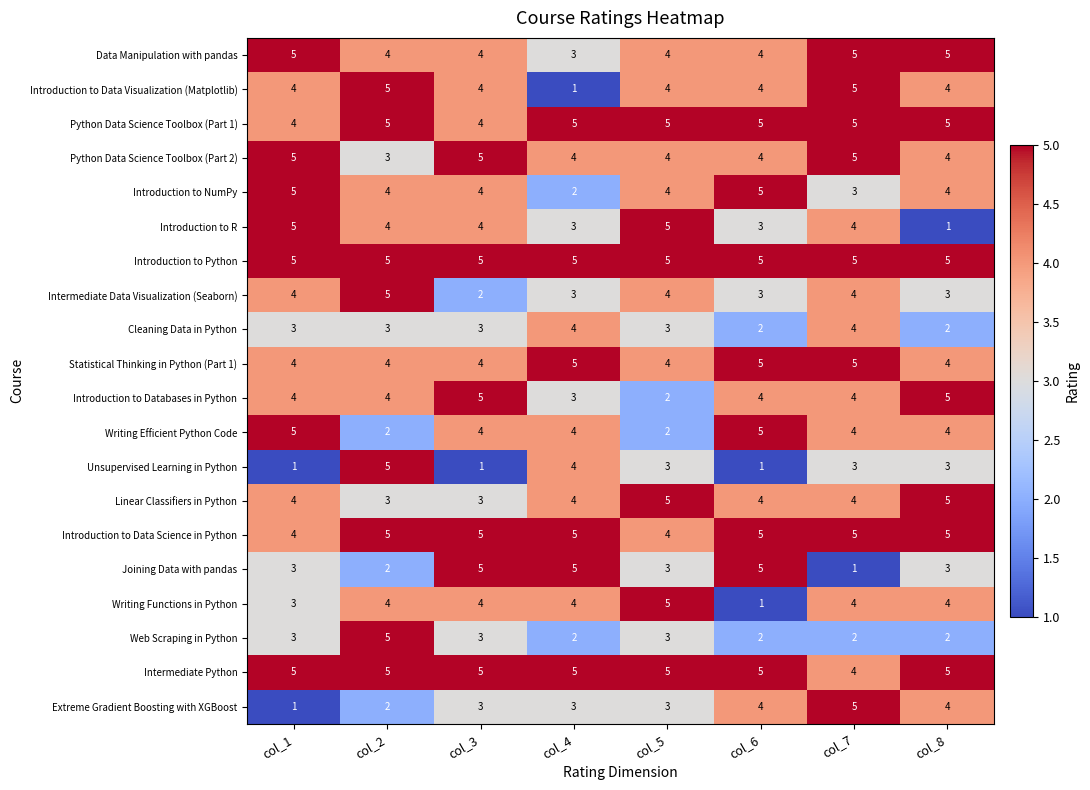

What is the spread (max minus min) of values at col_5?

3